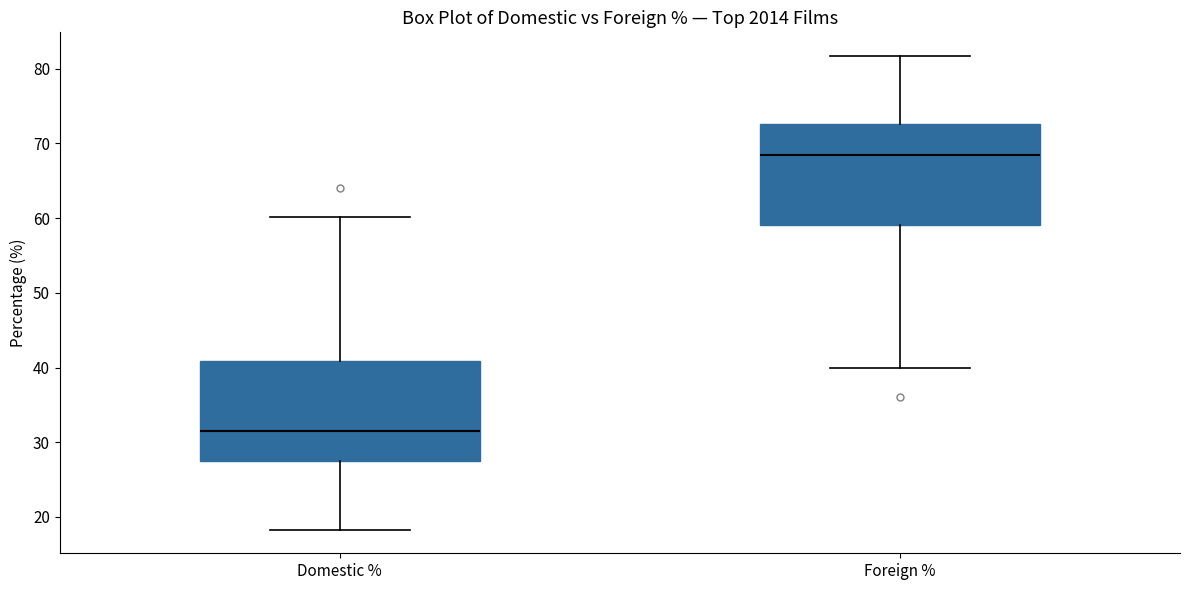

Where does the lower whisker of the box for Foreign % end on the y-axis? The values are not printed on the chart, so give them approximately, as read against the axis.

40